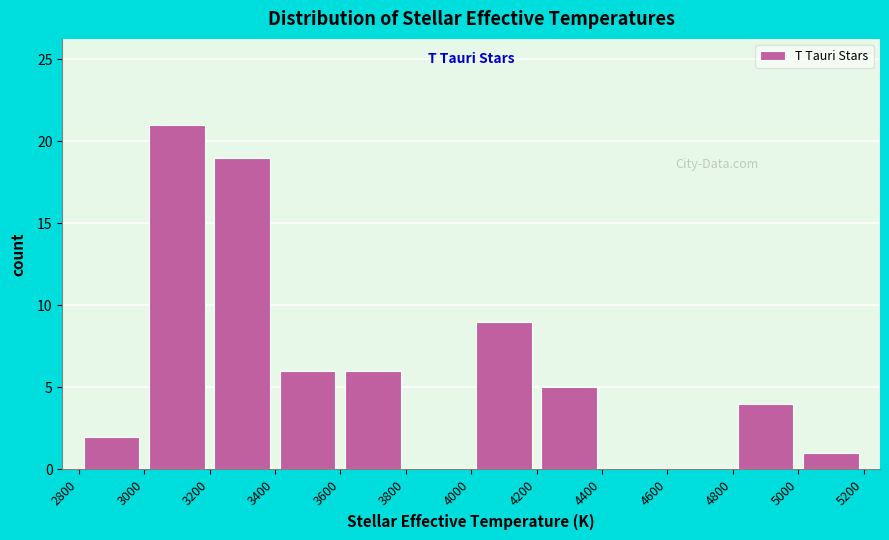

Reading left to right, list every bar in this chart as the range it spans on the x-axis followed by its height. The values are not printed on the chart, so give them approximately, as read against the axis.

2800 to 3000: 2
3000 to 3200: 21
3200 to 3400: 19
3400 to 3600: 6
3600 to 3800: 6
3800 to 4000: 0
4000 to 4200: 9
4200 to 4400: 5
4400 to 4600: 0
4600 to 4800: 0
4800 to 5000: 4
5000 to 5200: 1